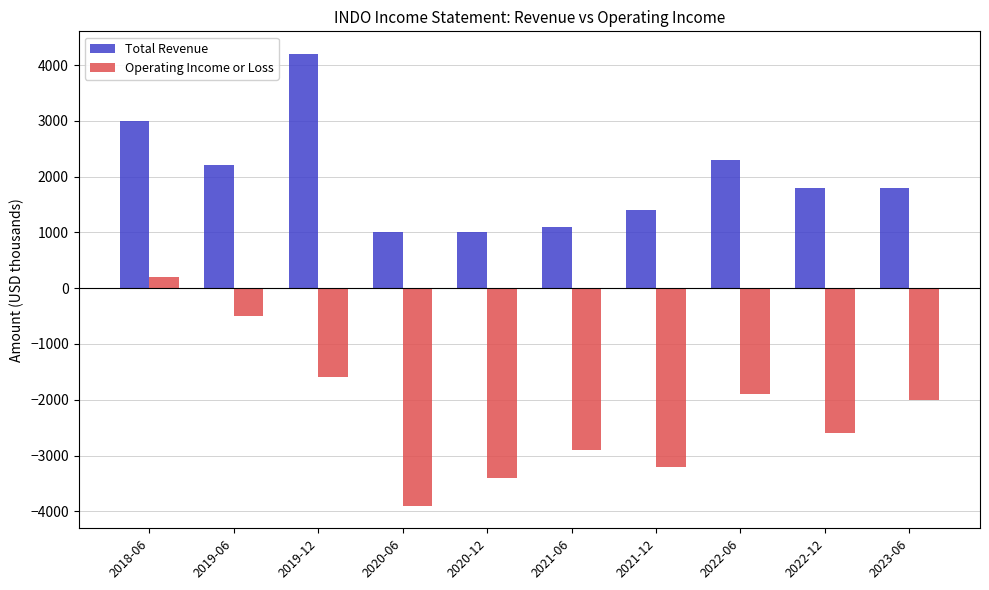

Which series has the widest spread of values?

Operating Income or Loss